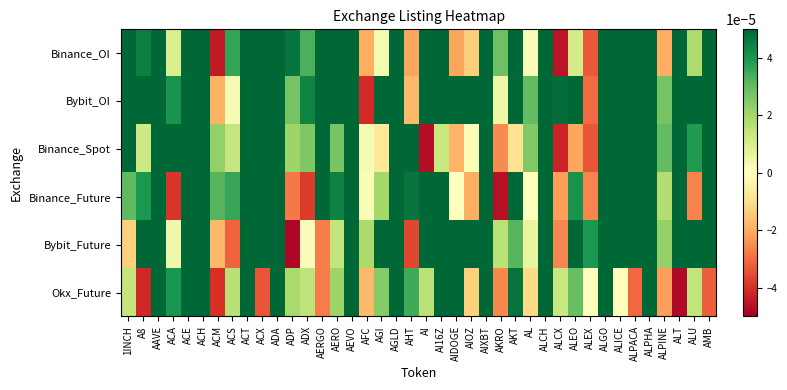

At how many categories does at least one series exceed 0?

40